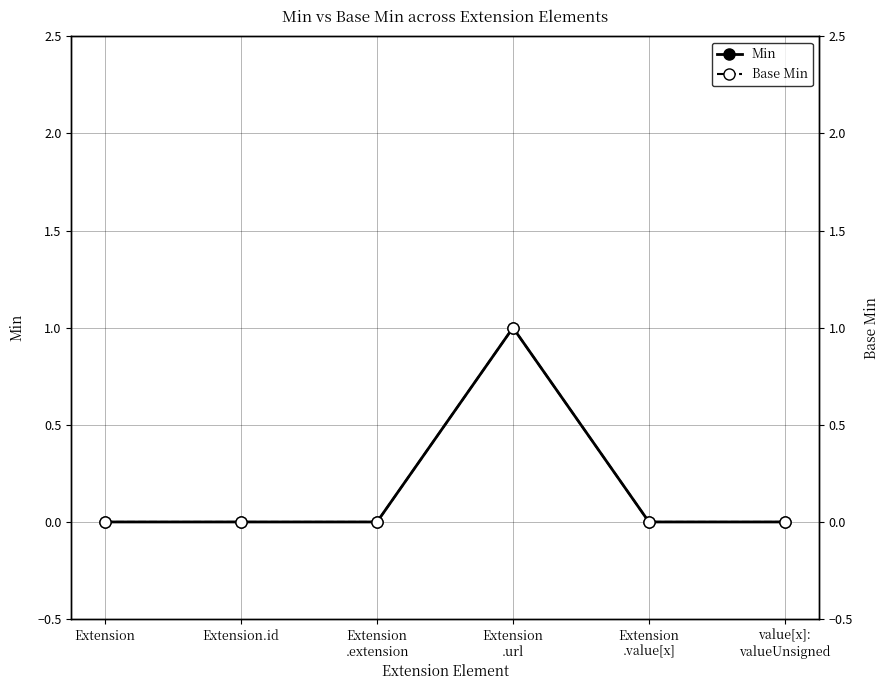

What is the label of the 1st point from the left?

Extension